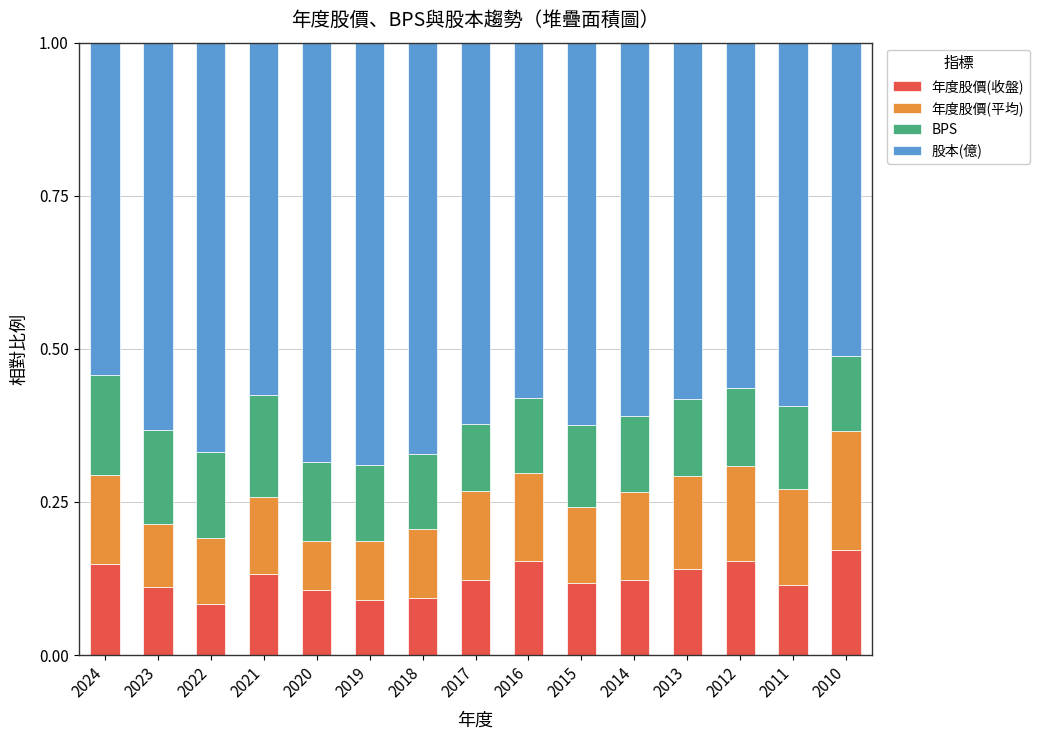

True or false: 年度股價(收盤) has a value of 0.1 at 2022.

True